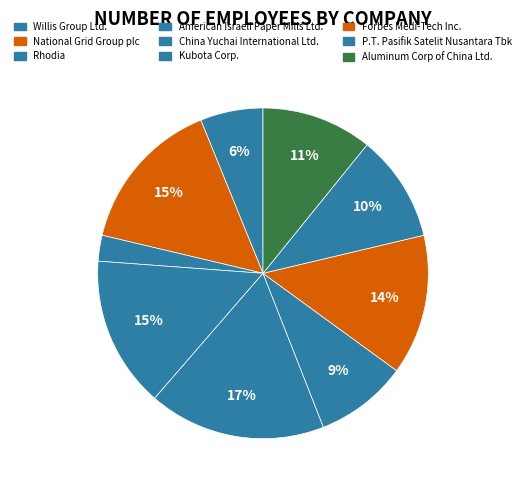

To the nearest percent, what is the difference between the largest and smallest slice percentages?

15%